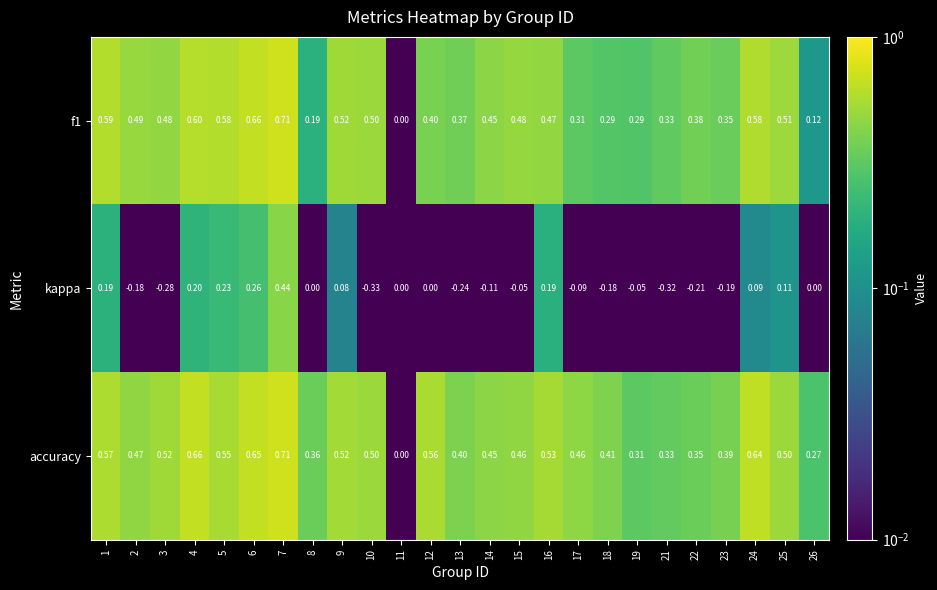

Which series has the largest total across all categories?

accuracy